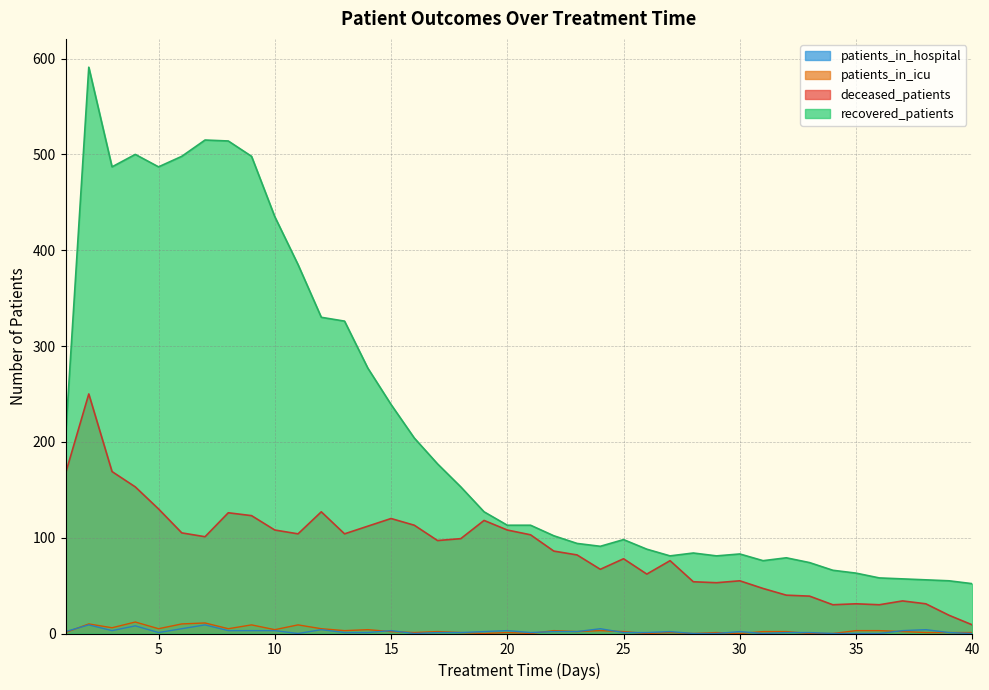

In deceased_patients, how many points are lower than both neighbors (excluding endpoints)?

9